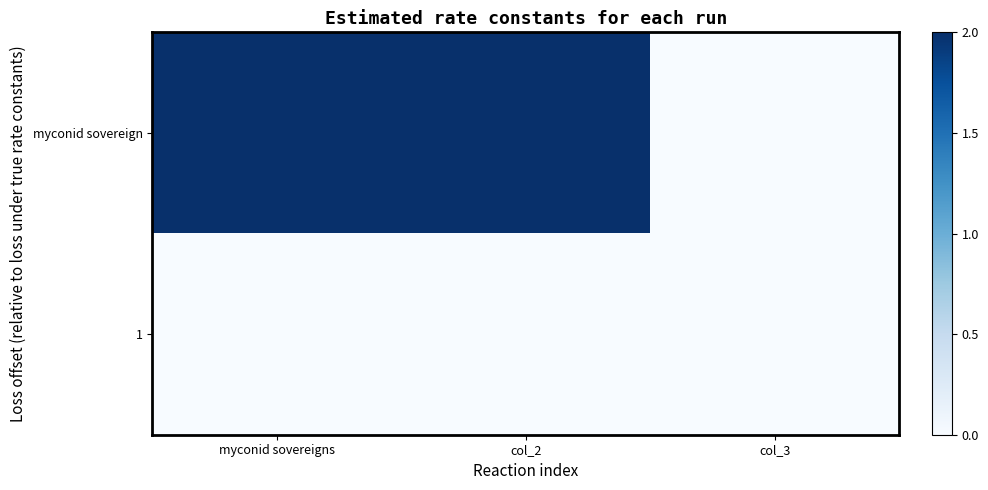

What is the difference between the highest and lowest values at myconid sovereigns?

2